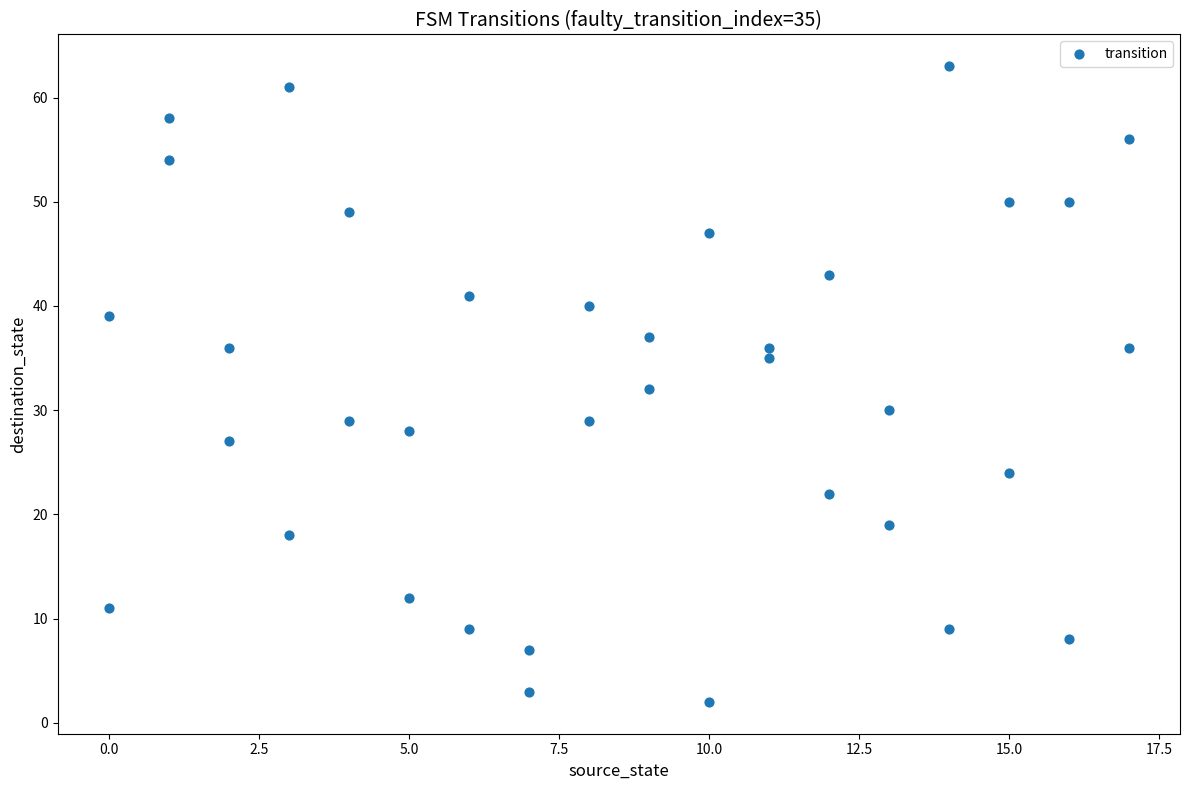

What is the range of X values (max minus min)?

17